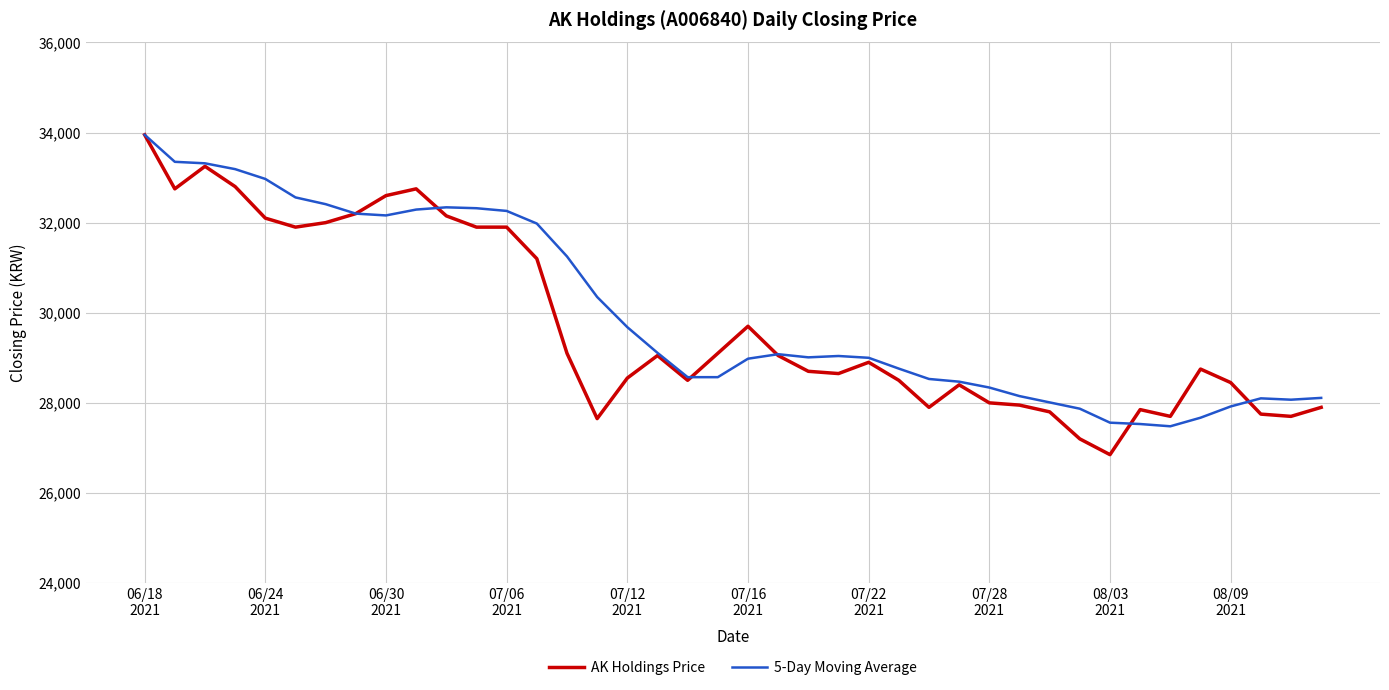

Which series has the widest spread of values?

AK Holdings Price